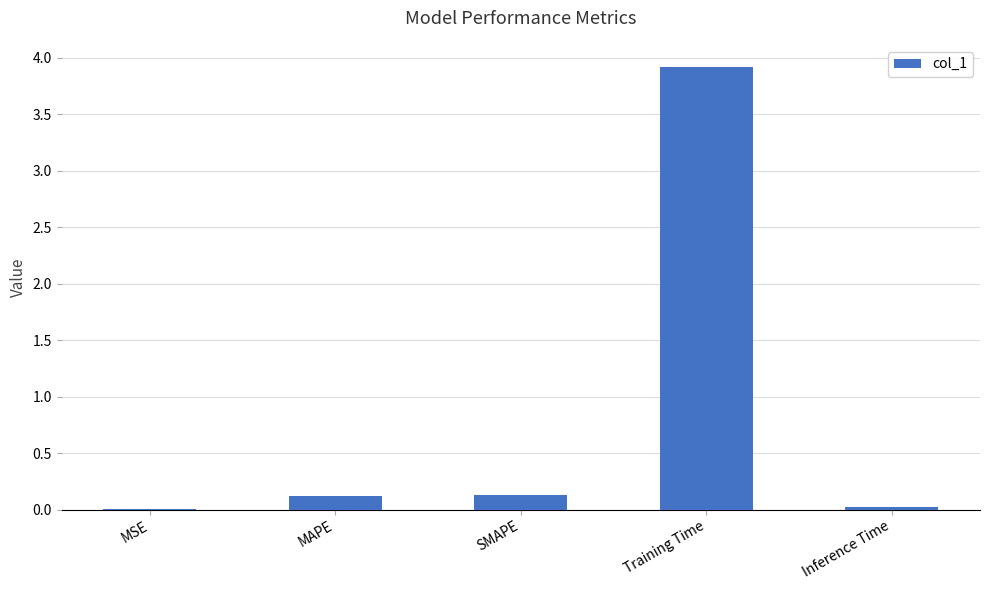

What is the difference between the values at MAPE and Training Time?

3.8